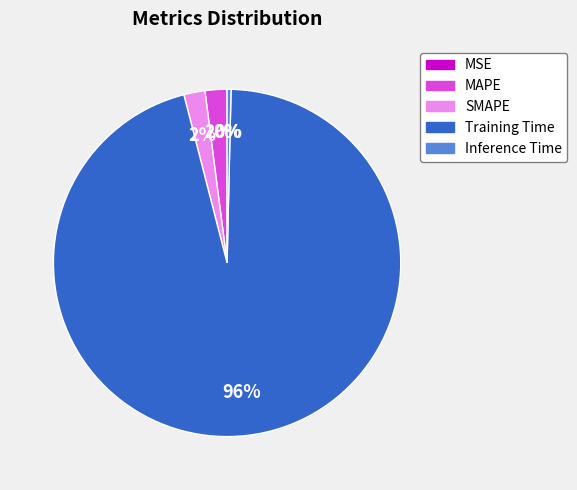

Which slice is the largest?

Training Time